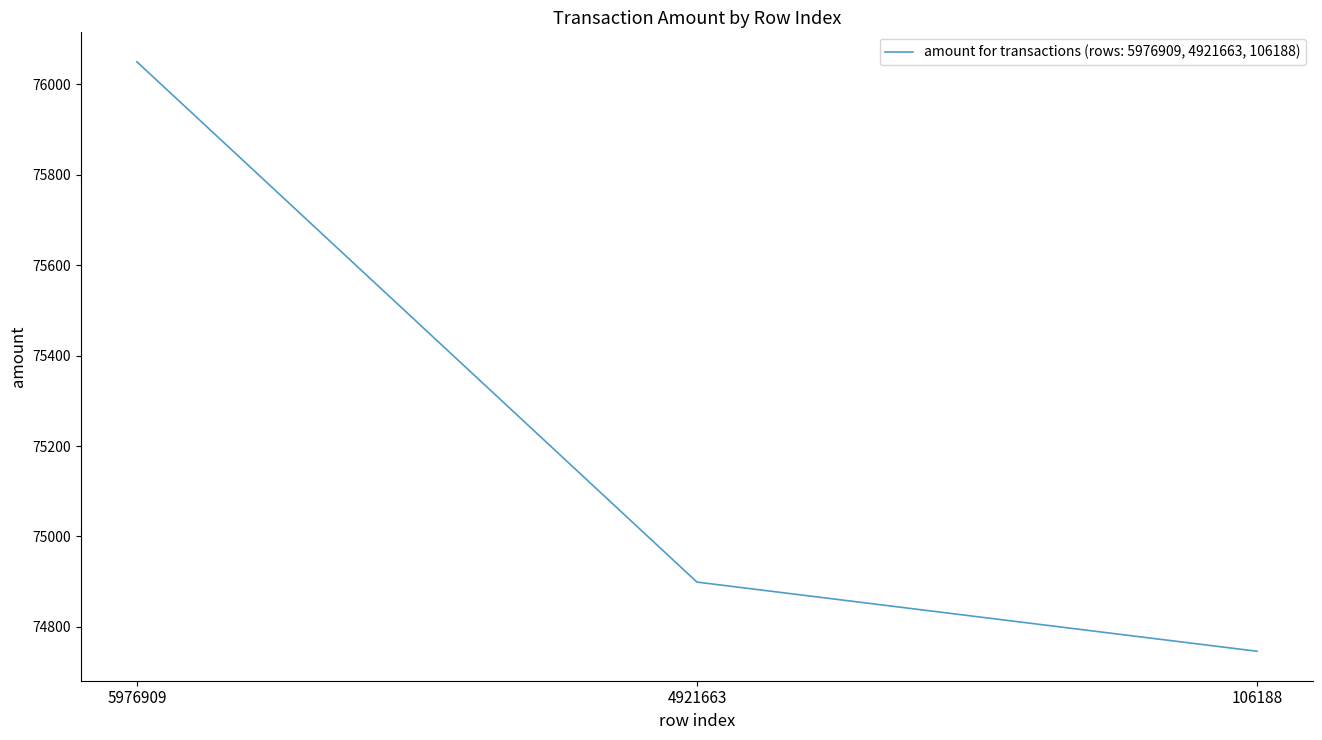

Is it true that the value at 5976909 is 43080?

False